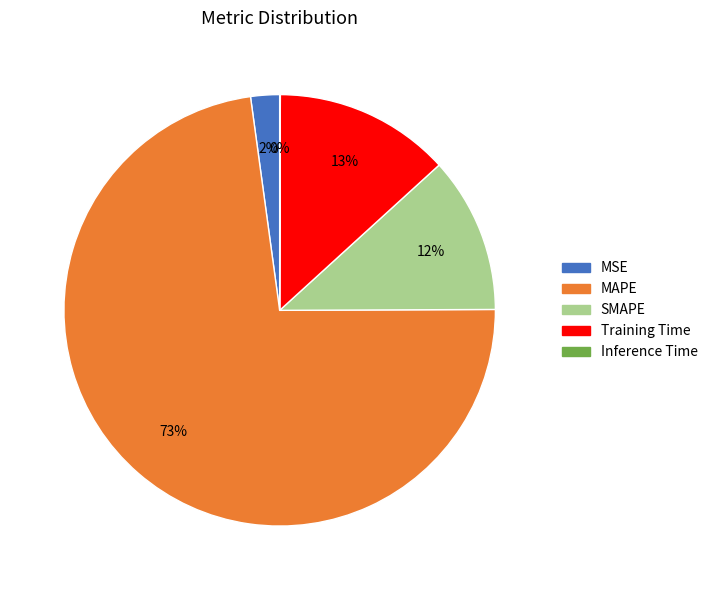

To the nearest percent, what is the average slice percentage?

20%